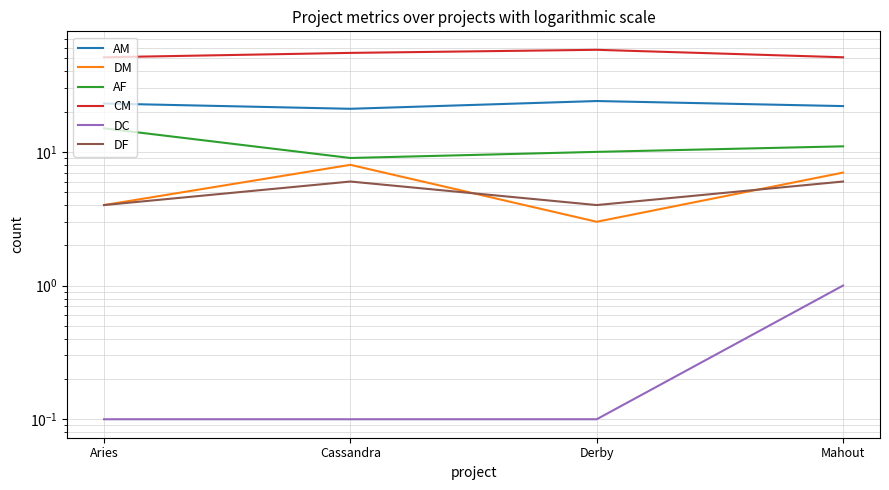

What are all the series names shown in the legend?

AM, DM, AF, CM, DC, DF